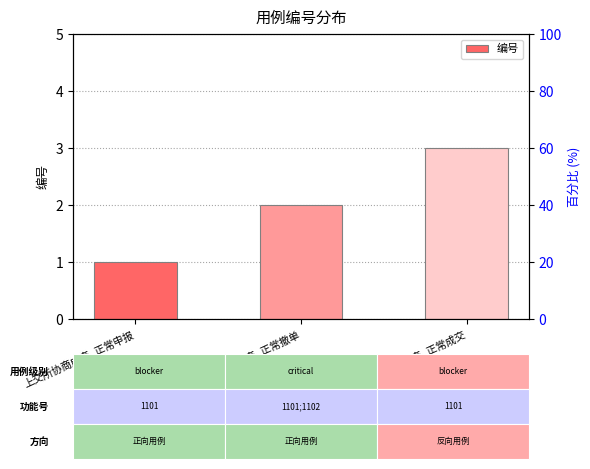

How many values are below 2?

1